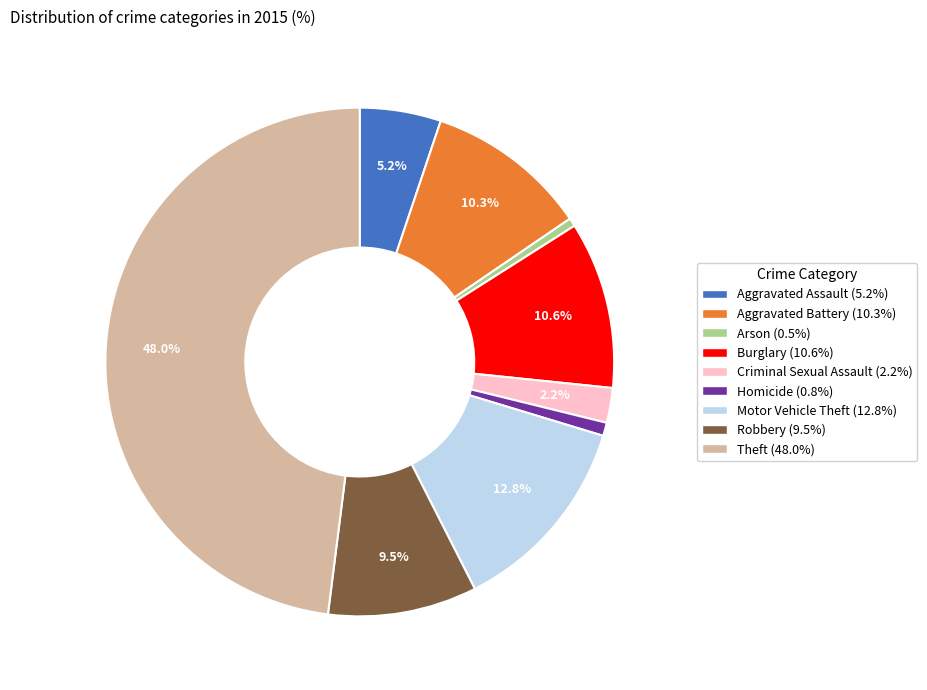

Count the number of slices in the pie.

9